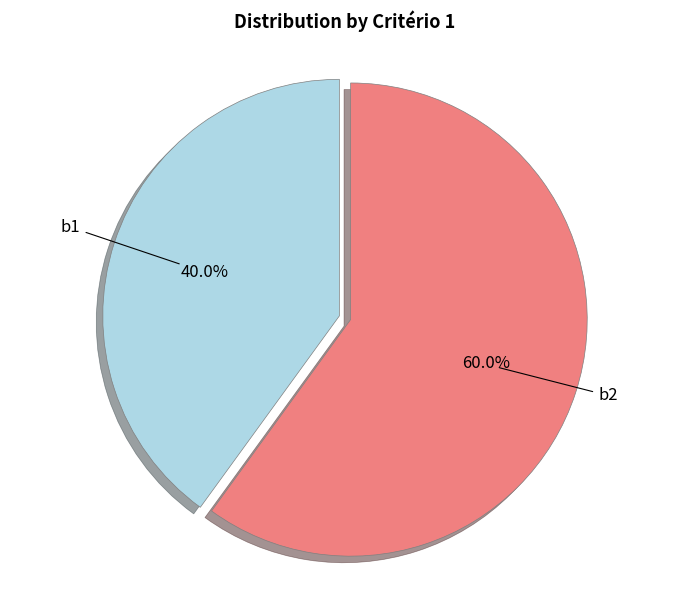

To the nearest percent, what is the difference between the largest and smallest slice percentages?

20%